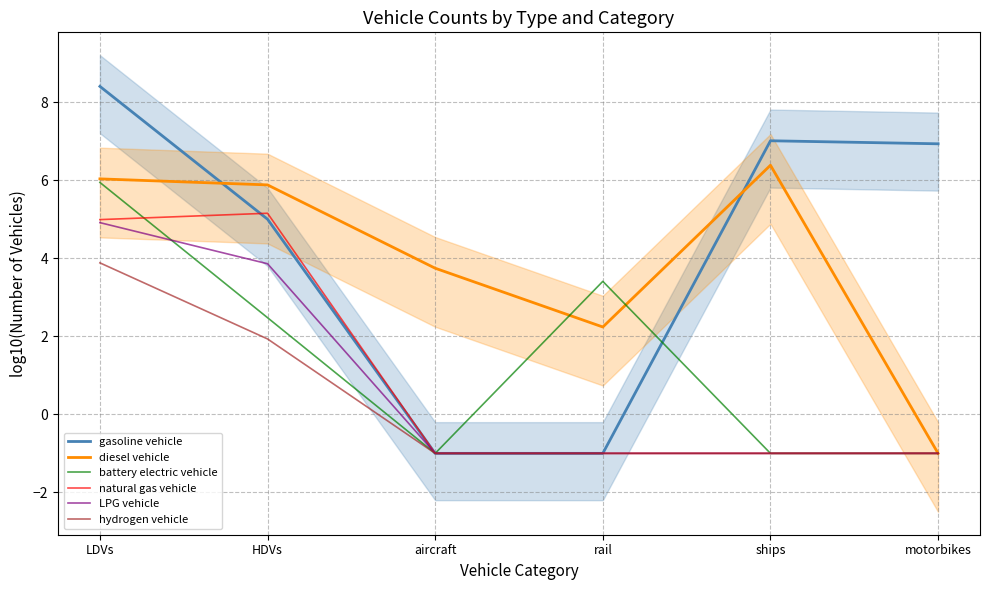

Which series has the largest total across all categories?

gasoline vehicle